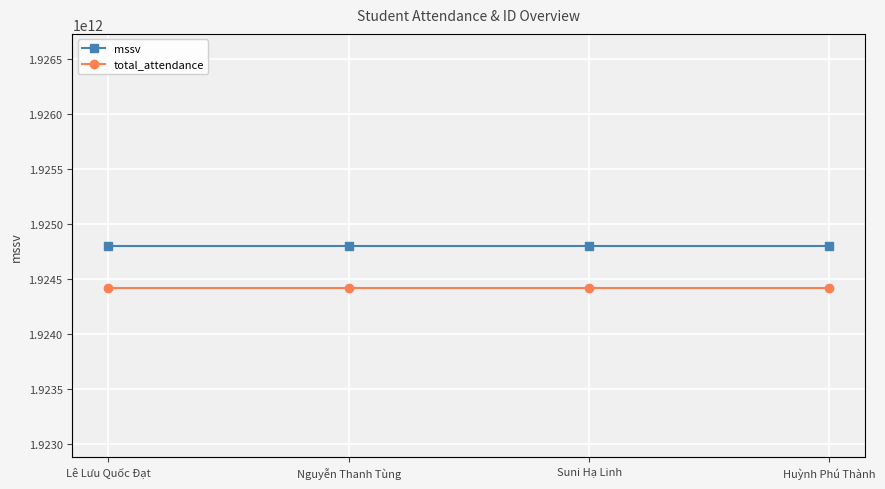

At which label does mssv reach its peak?

Lê Lưu Quốc Đạt